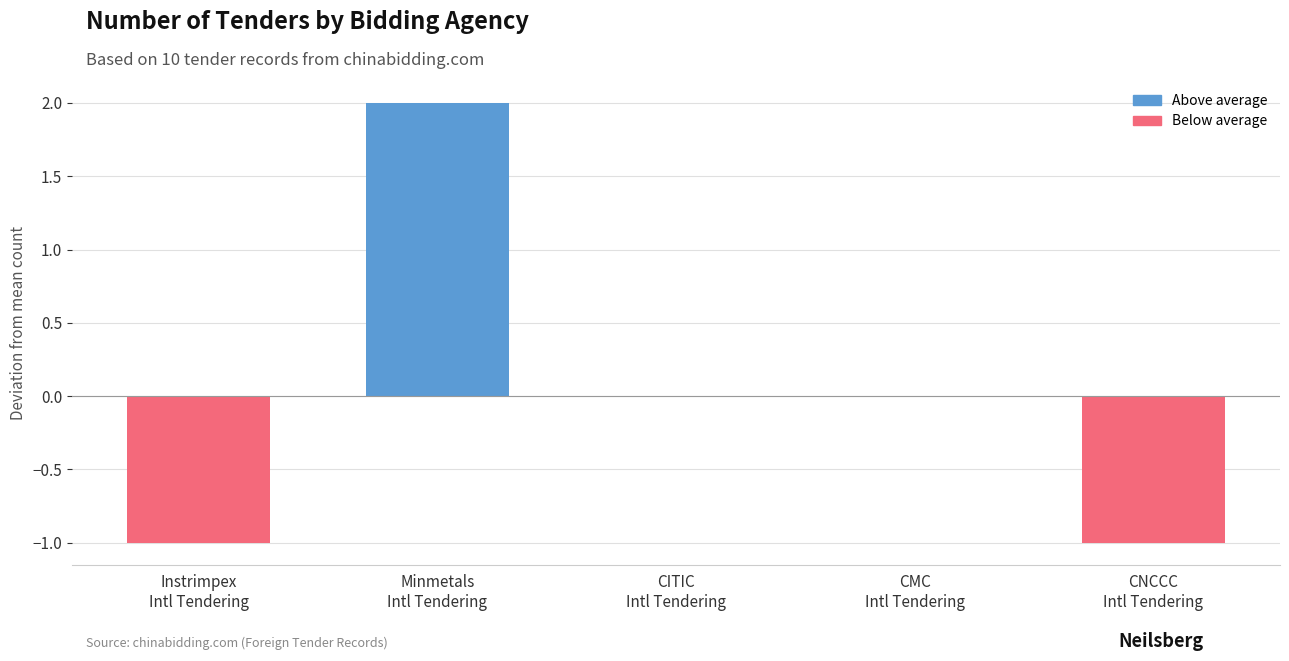

Between CITIC
Intl Tendering and CNCCC
Intl Tendering, which is larger?

CITIC
Intl Tendering